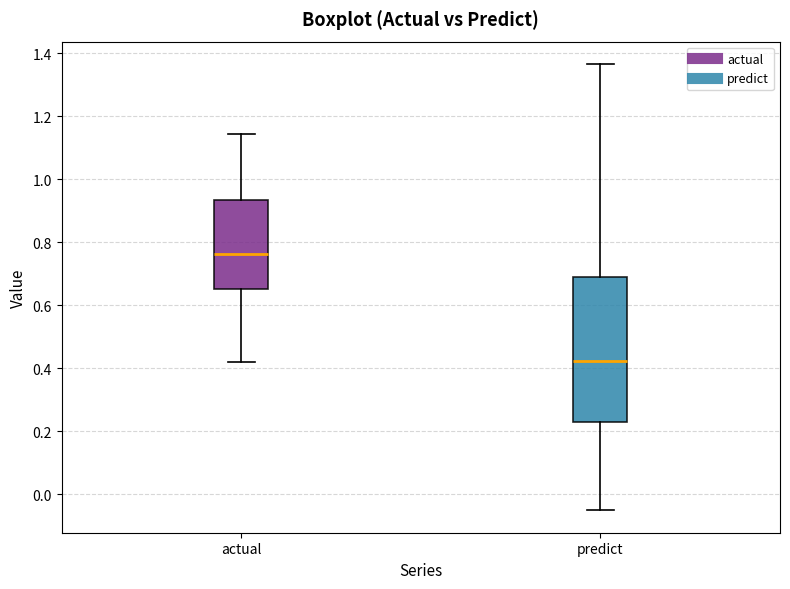

Reading left to right, read every box against the y-axis: the position of its median line, the range the box covers, and the ends of its whiskers. The values are not printed on the chart, so give them approximately, as read against the axis.

actual: median 0.76, box 0.66 to 0.94, whiskers 0.42 to 1.14
predict: median 0.42, box 0.24 to 0.68, whiskers -0.06 to 1.36